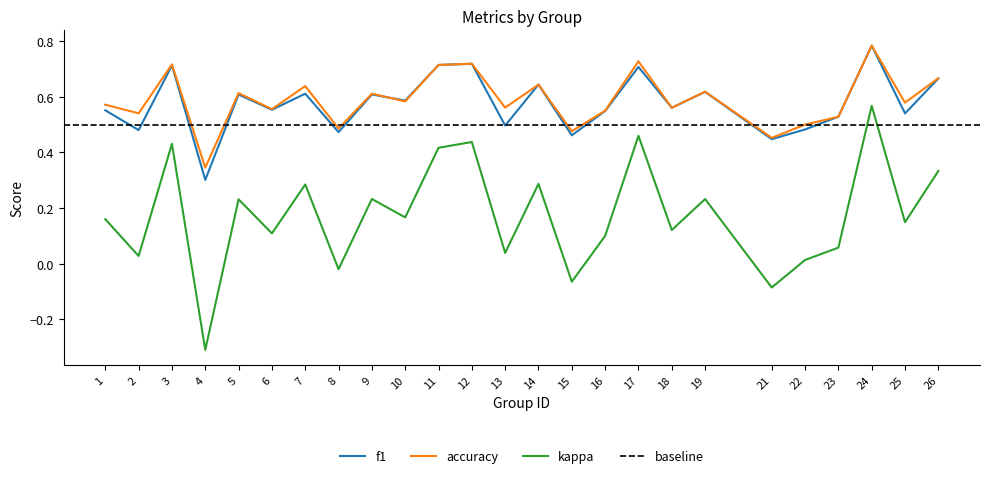

Is it true that accuracy equals 0.8 at 18?

False